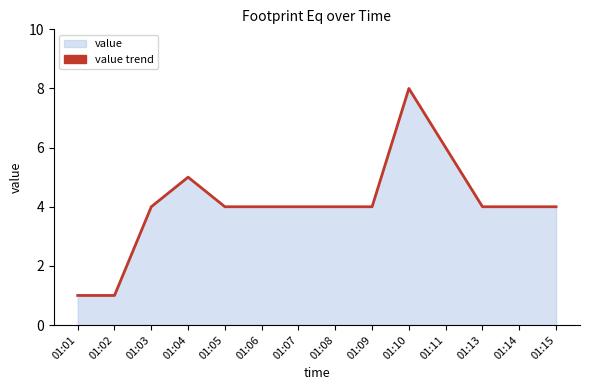

How many lines are shown in the chart?

1